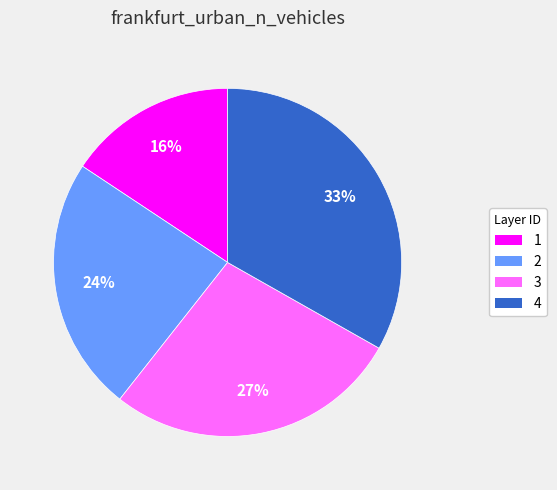

Is 4 the majority of the pie?

No